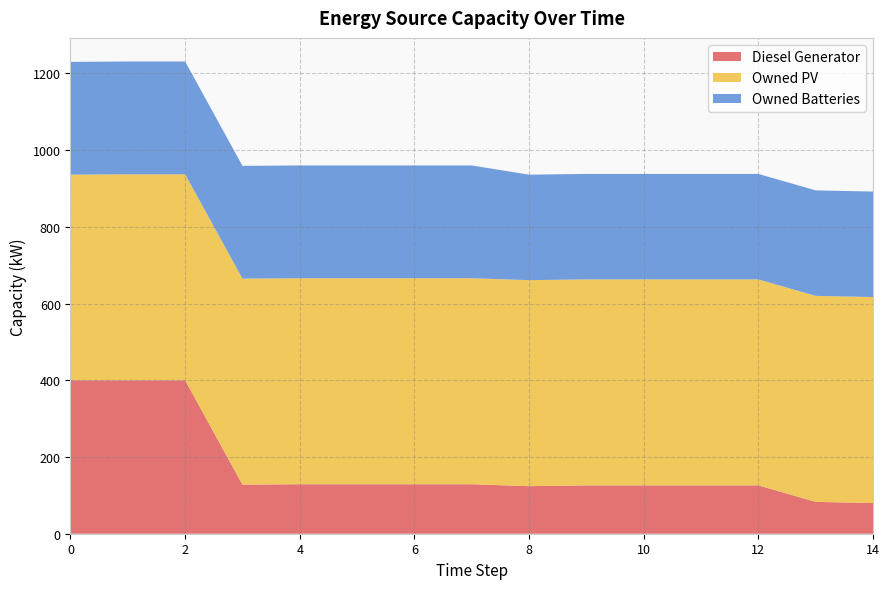

Reading right to left, what are all the values shown in this chart?

Diesel Generator: 14=80	13=83	12=126	11=126	10=126	9=126	8=124	7=129	6=129	5=129	4=129	3=128	2=400	1=400	0=400
Owned PV: 14=537	13=537	12=537	11=537	10=537	9=537	8=537	7=537	6=537	5=537	4=537	3=537	2=537	1=537	0=536
Owned Batteries: 14=275	13=275	12=275	11=275	10=275	9=275	8=275	7=294	6=294	5=294	4=294	3=294	2=294	1=294	0=294